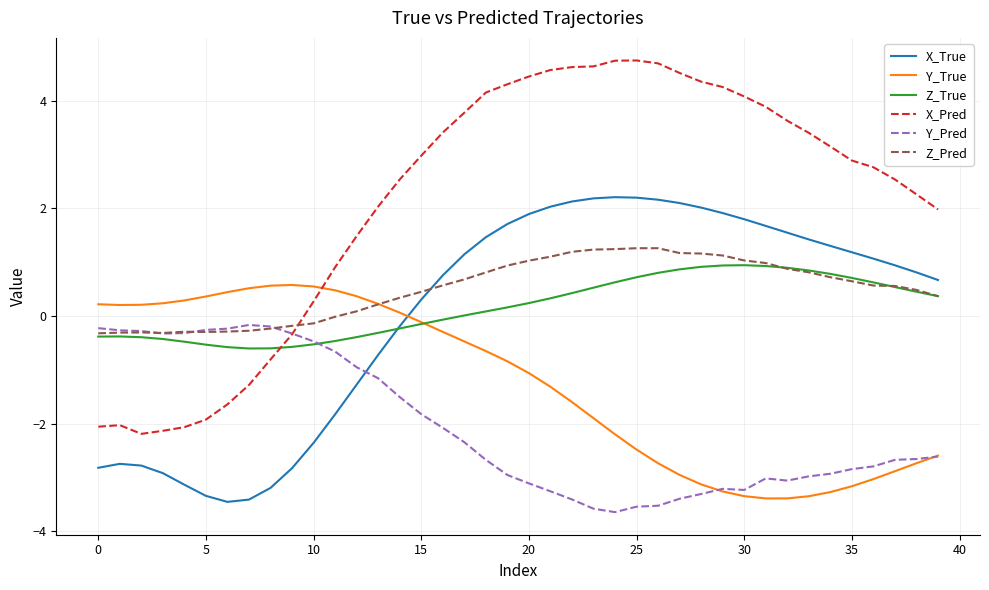

How many positive values does the X_True series have?

25